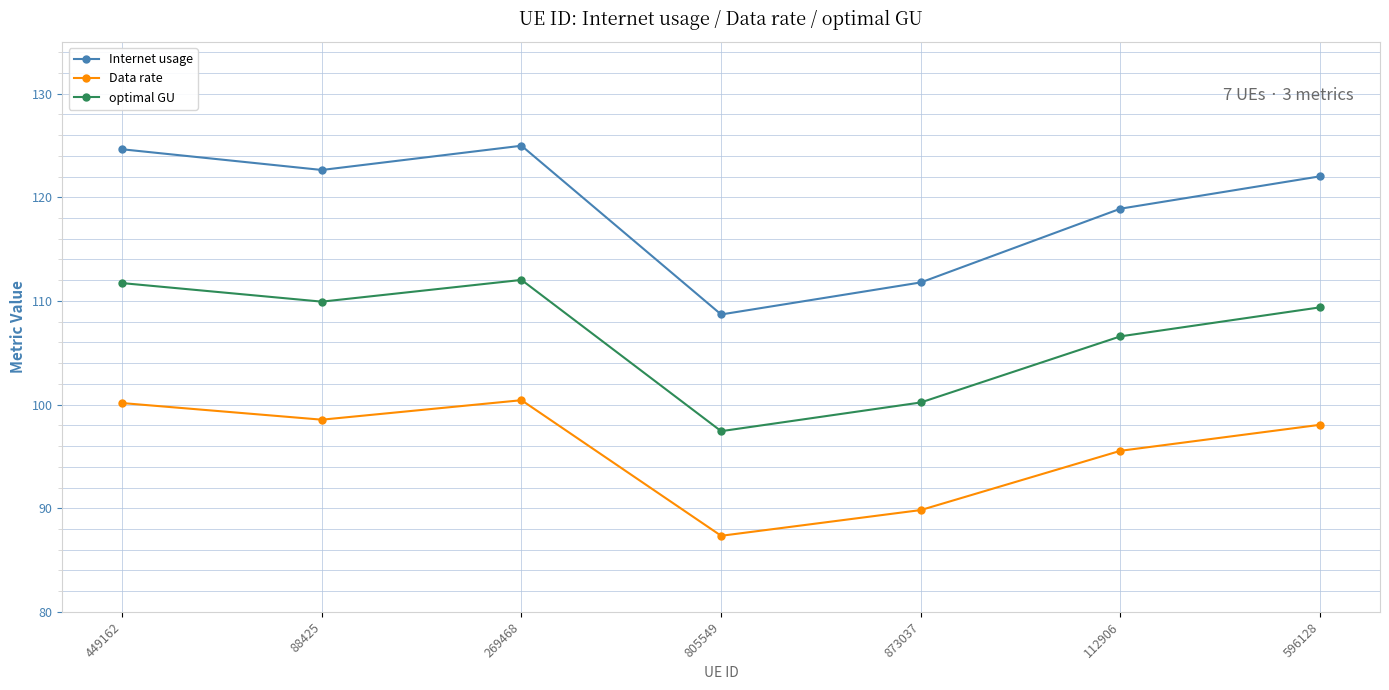

What is the difference between the maximum and minimum values in the Internet usage series?

16.3